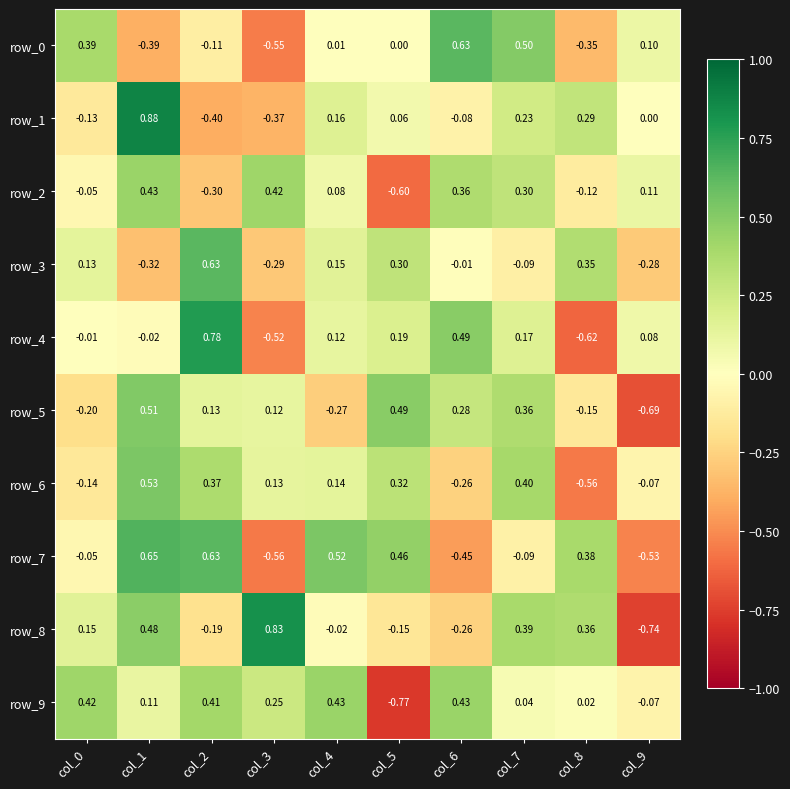

Which series has the largest total across all categories?

row_9